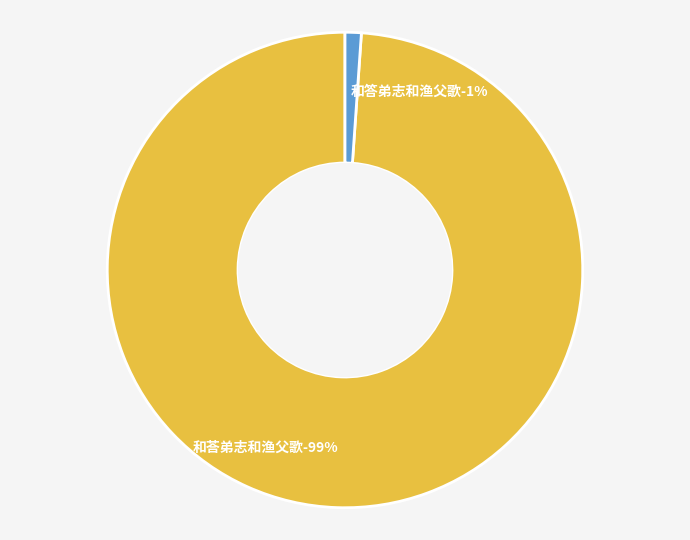

What is the largest slice in the pie chart?

和荅弟志和渔父歌